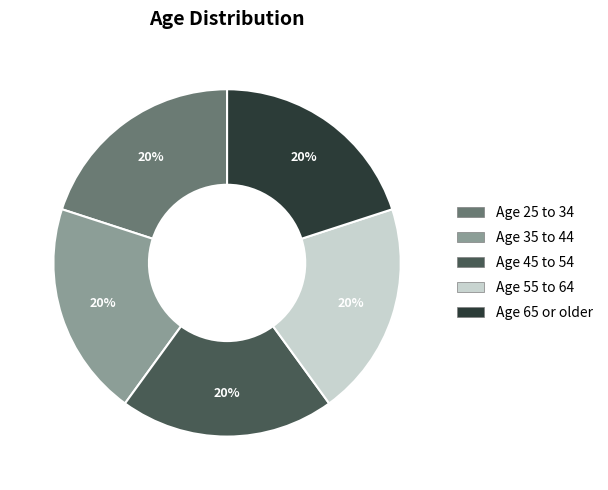

Does any single category account for the majority?

No